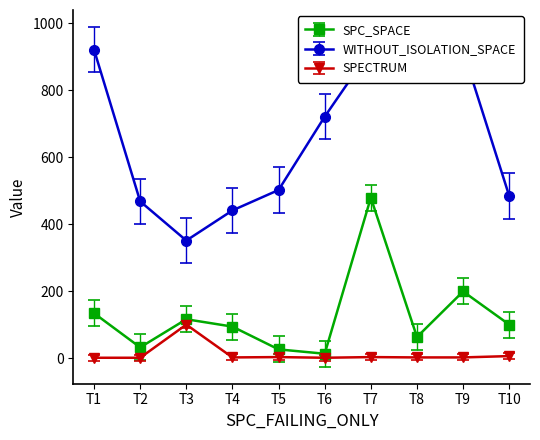

The value of SPC_SPACE at T9 is 80. True or false?

False